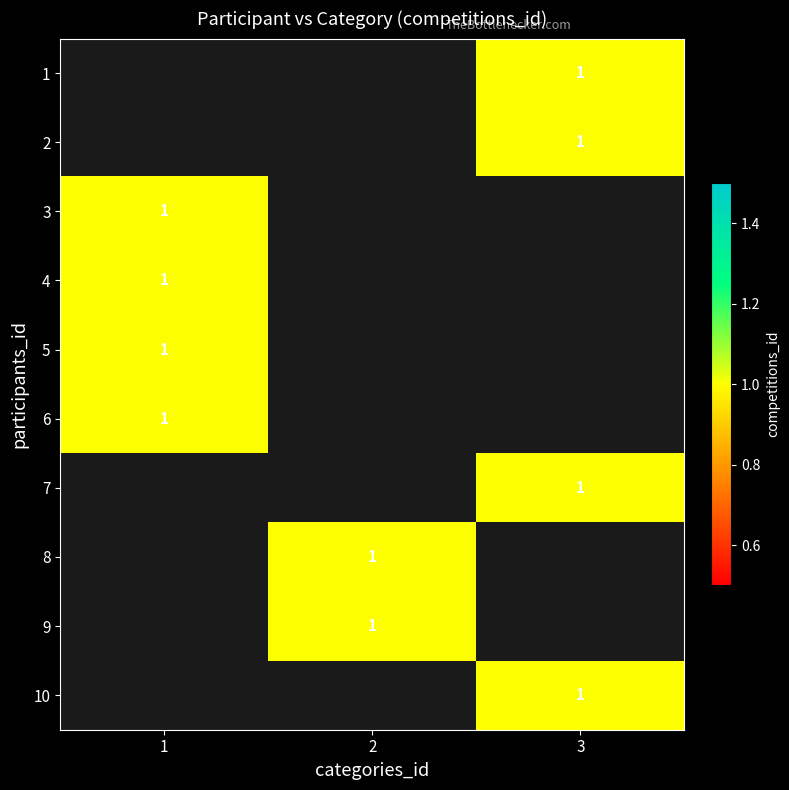

Which category has the highest value in the 6 series?

1